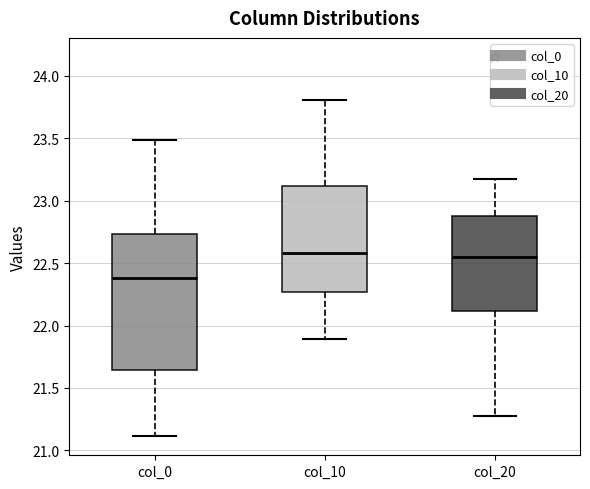

Which box has the lowest median line?

col_0